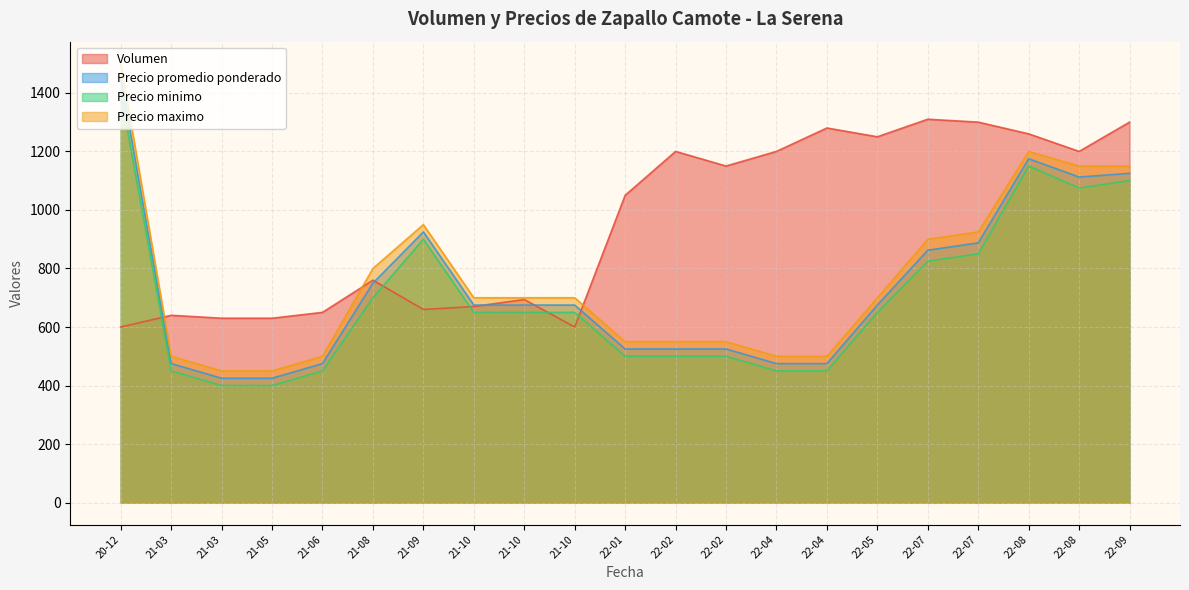

How many lines are shown in the chart?

4